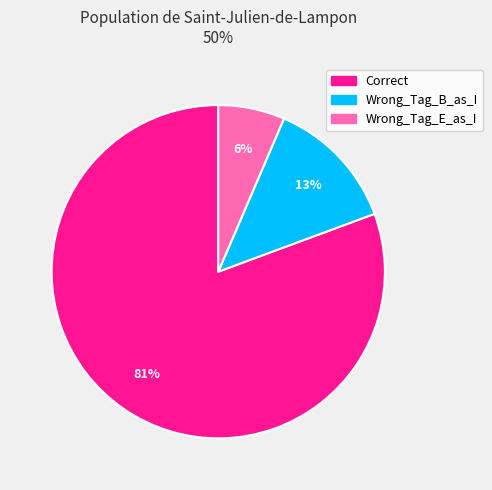

What is the smallest slice in the pie chart?

Wrong_Tag_E_as_I